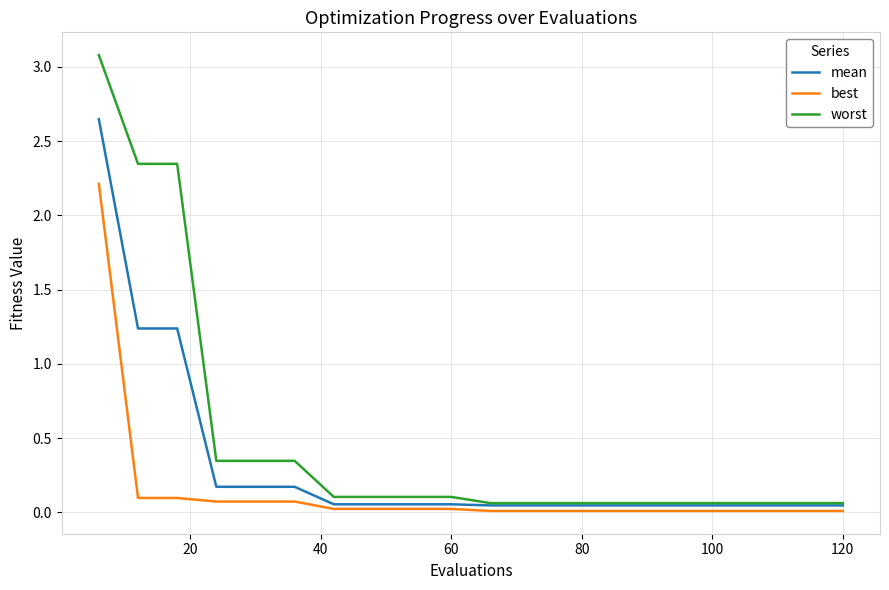

What is the highest value of the worst series?

3.1